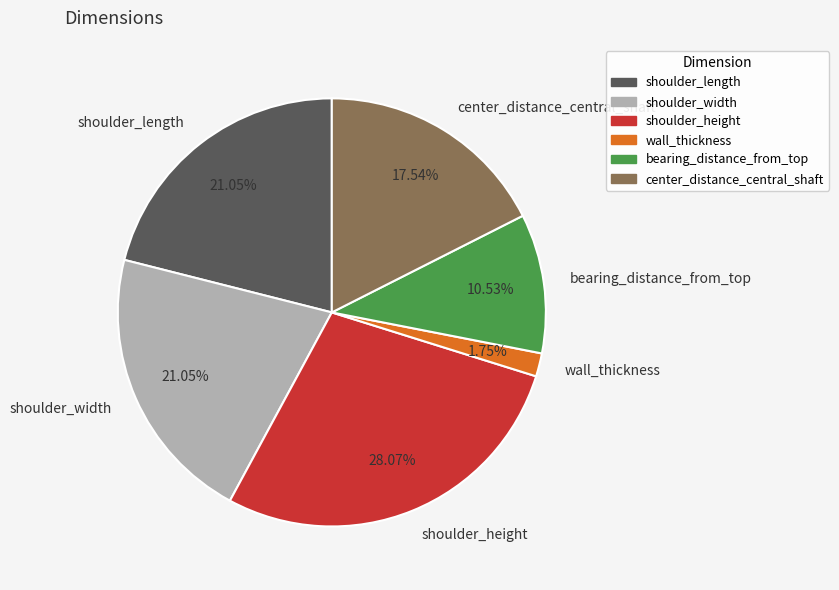

Does bearing_distance_from_top account for over 50% of the chart?

No